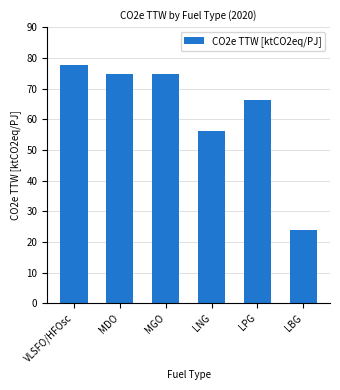

The chart shows a value of 129.2 at MDO. True or false?

False